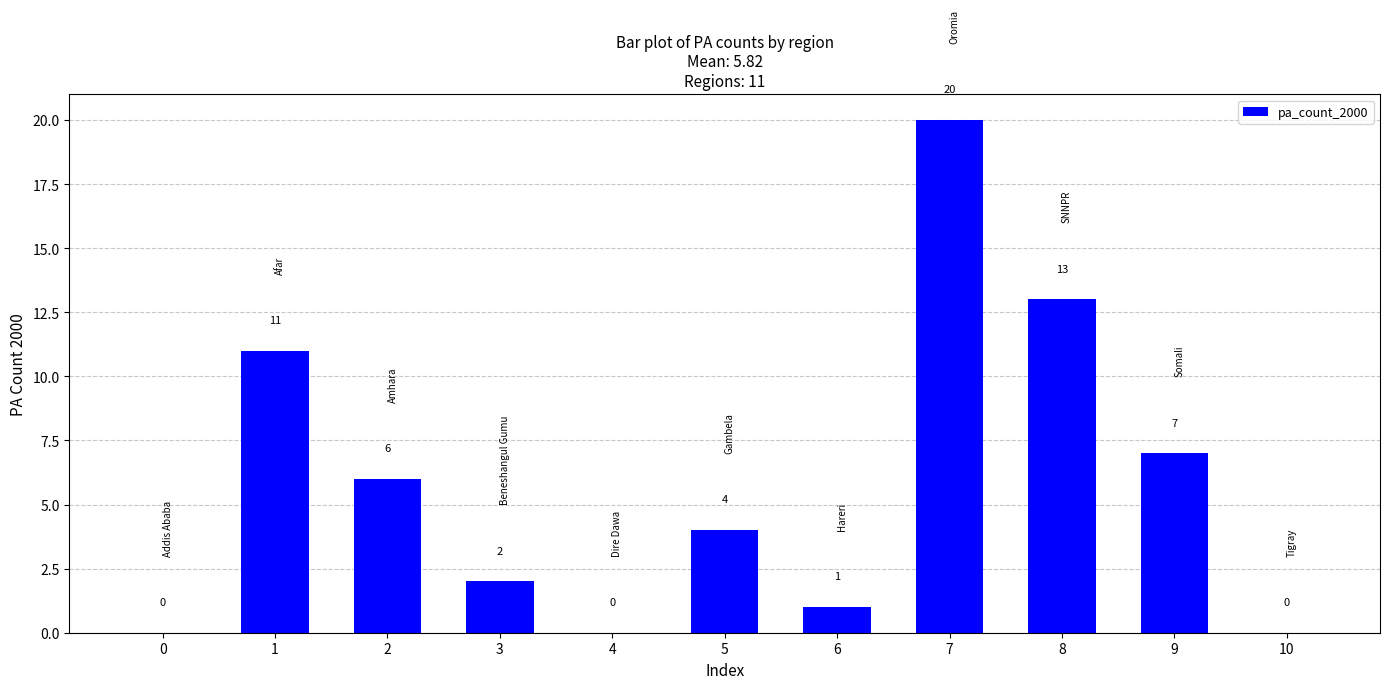

Read the value at 1, to the nearest 5.

10